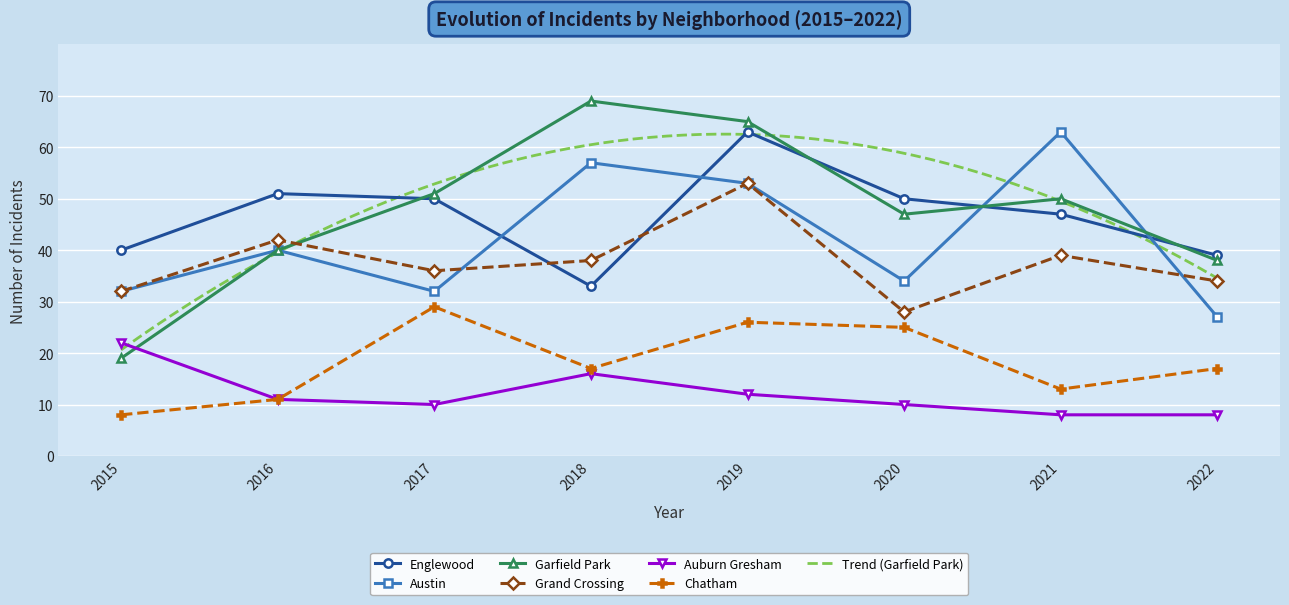

Which series has the largest total across all categories?

Garfield Park